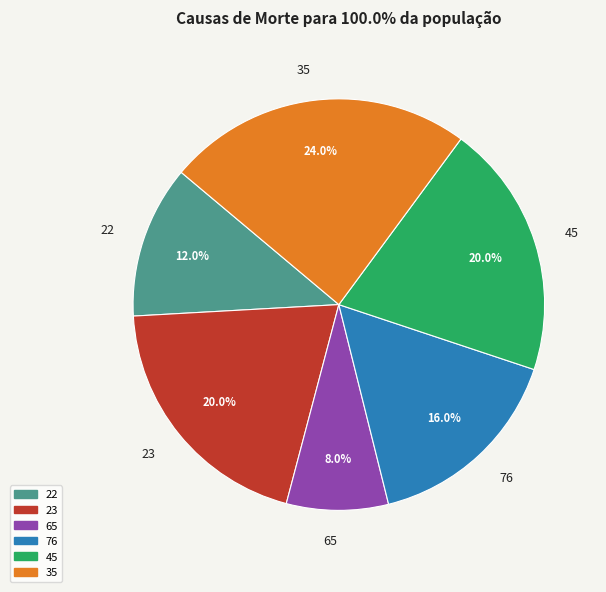

How many segments does this pie chart have?

6